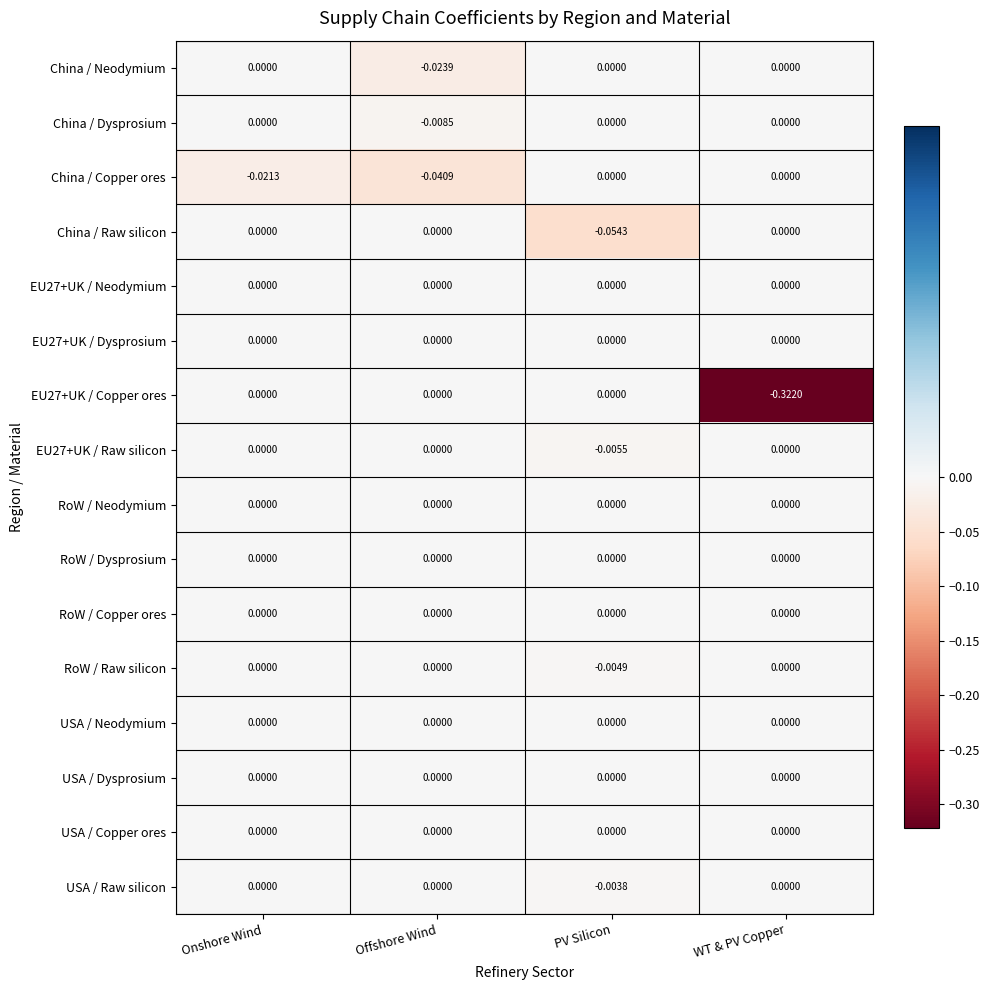

At which label does RoW / Raw silicon reach its minimum?

PV Silicon